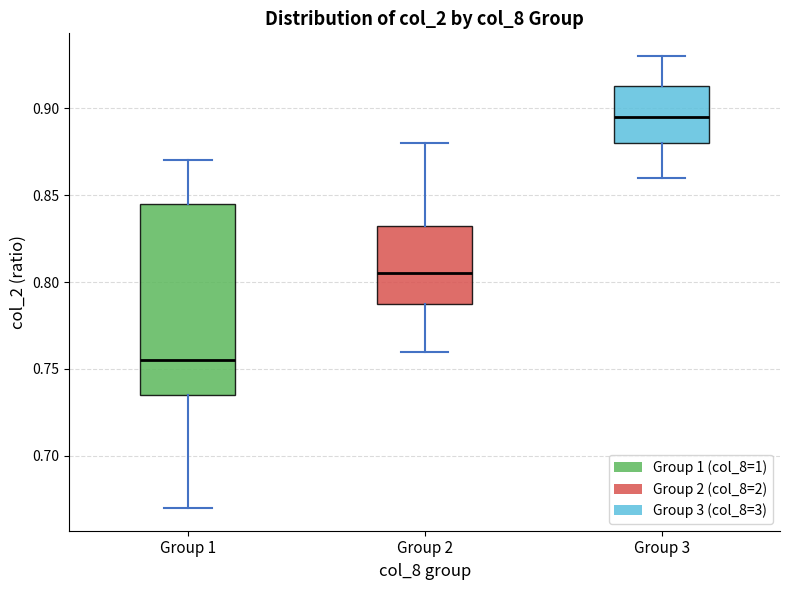

Which box's median line is the lowest?

Group 1